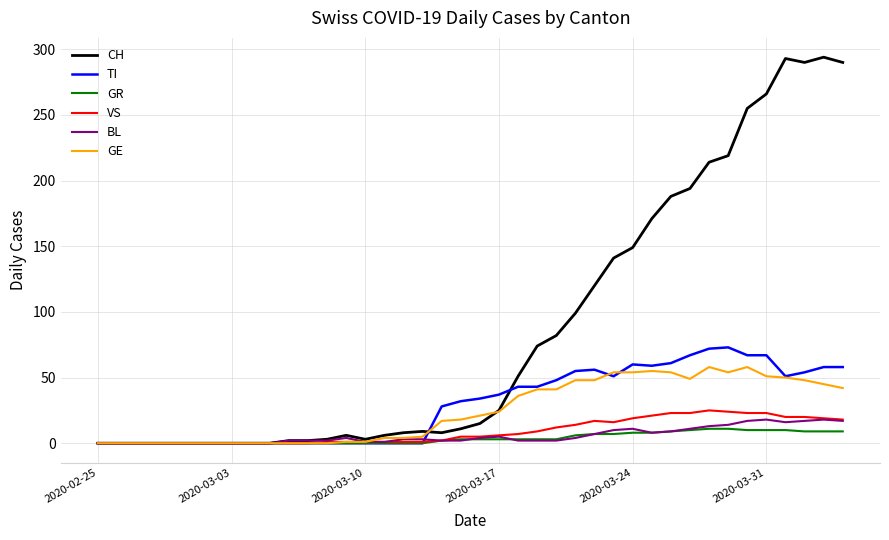

Which series has the widest spread of values?

CH